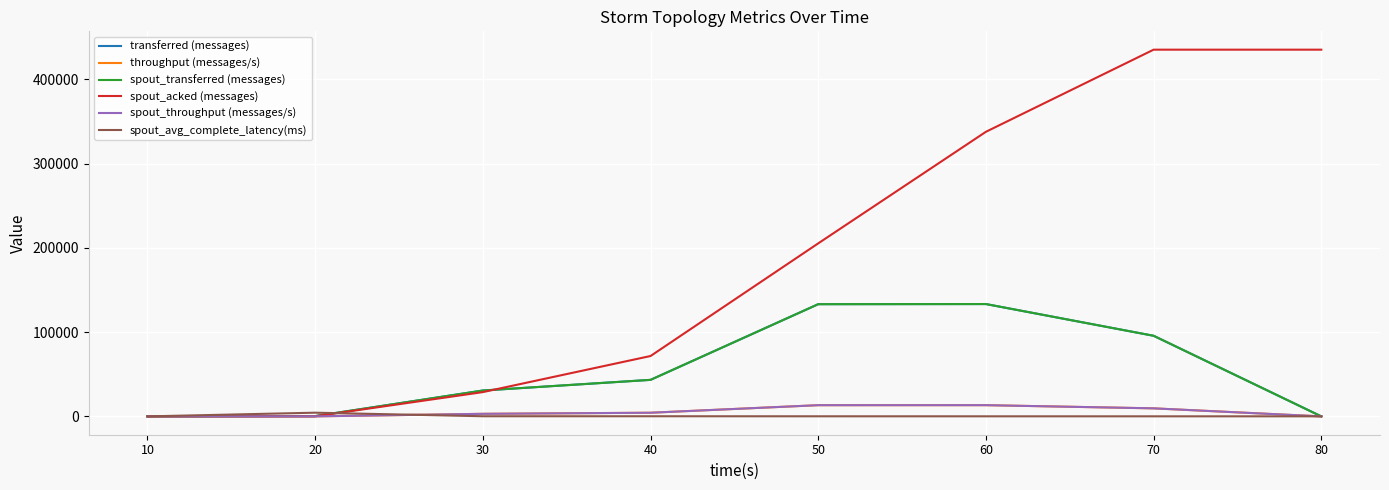

What is the difference between the maximum and second lowest values in the transferred (messages) series?

133340.0